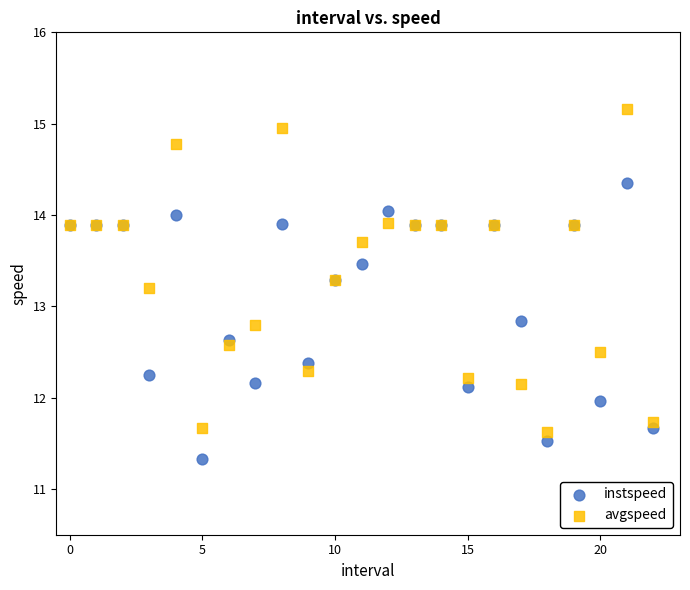

Which series reaches the maximum Y coordinate?

avgspeed